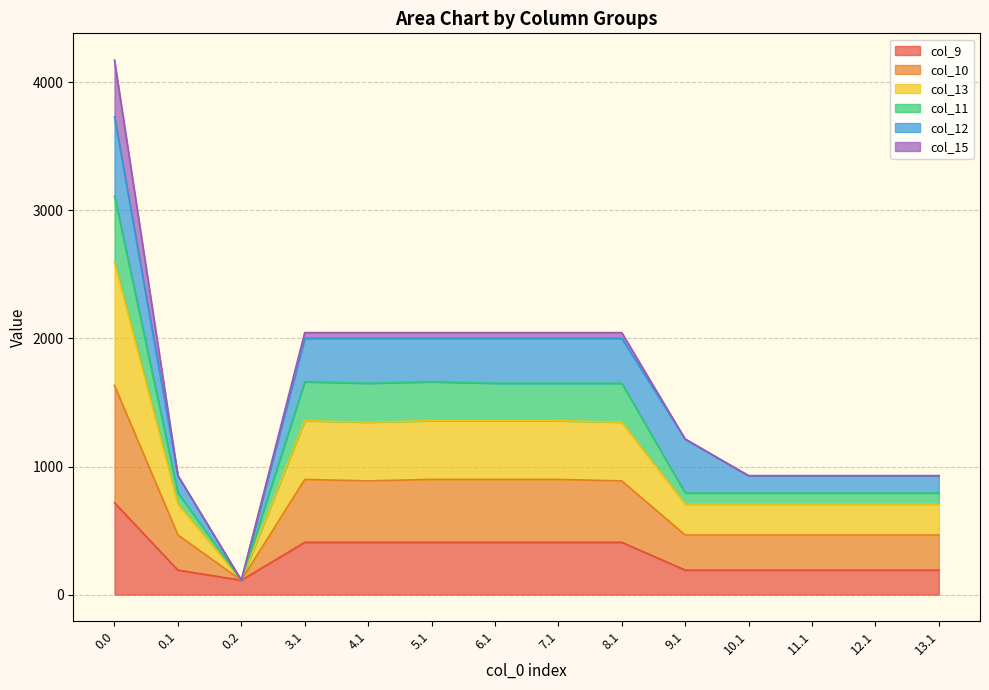

What is the maximum value for col_9?

716.9